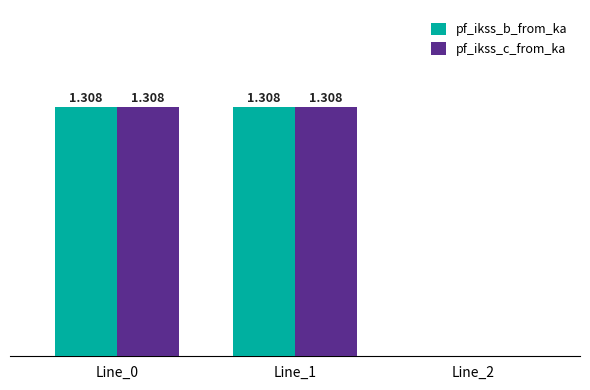

The pf_ikss_b_from_ka series shows 0.0 at Line_2. True or false?

True